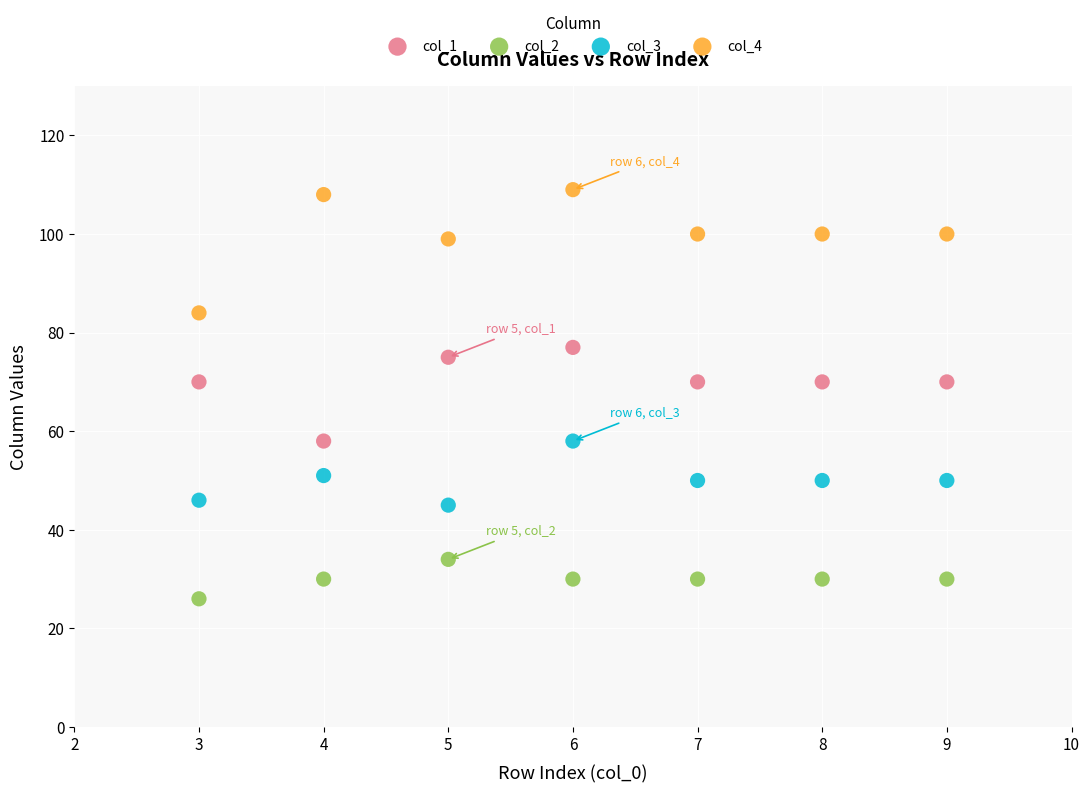

Across all data points, what is the range of X values (max minus min)?

6